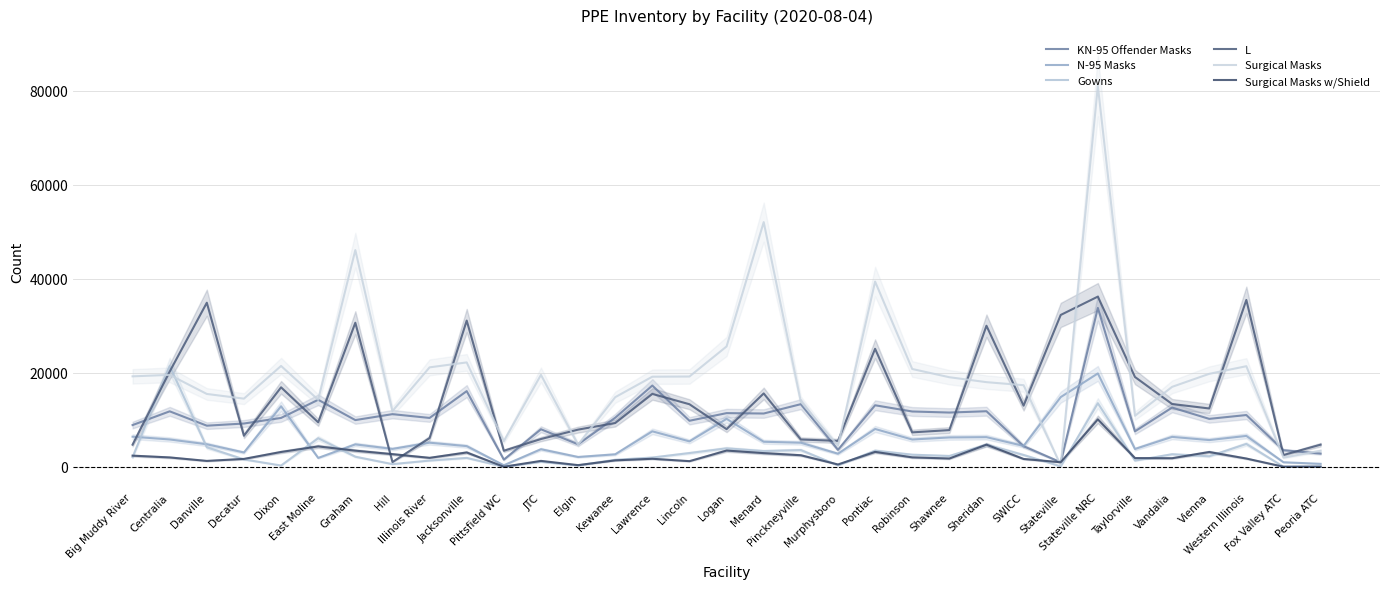

Where is the first local minimum for N-95 Masks?

Decatur